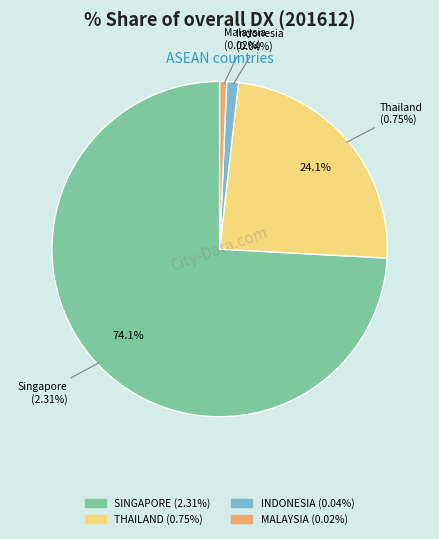

Does BRUNEI account for over 50% of the chart?

No